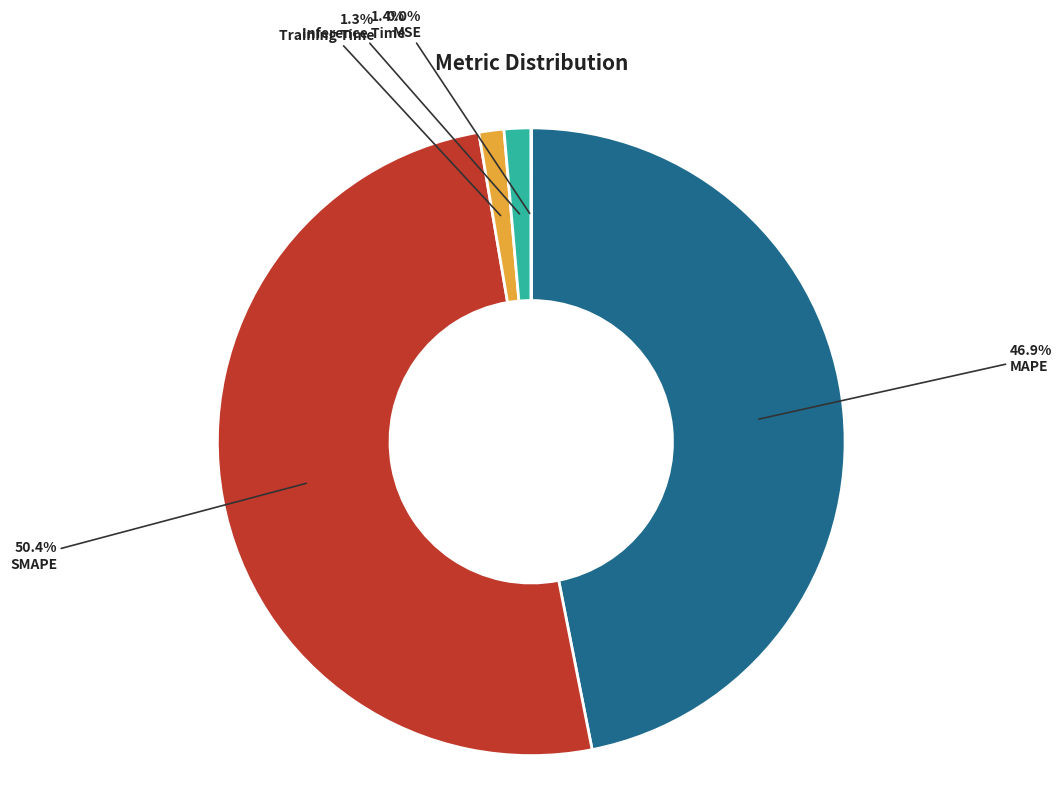

Which slice is the largest?

SMAPE